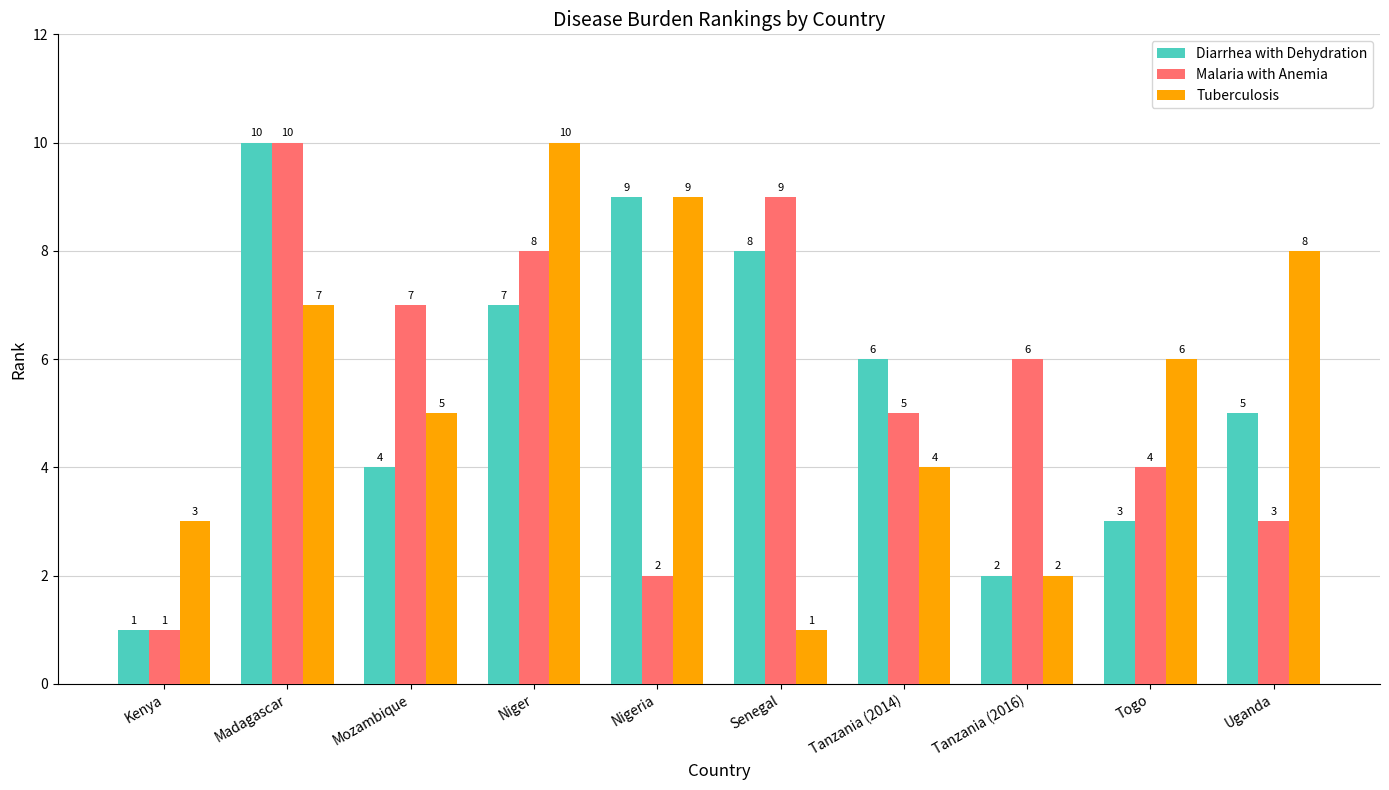

Count the Diarrhea with Dehydration values in the range 3 to 8.

6